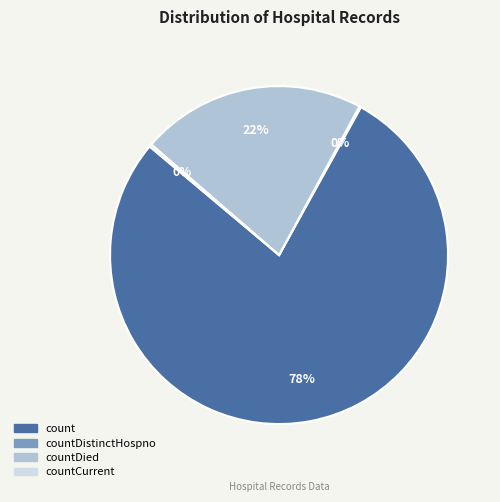

To the nearest percent, what is the average slice percentage?

25%